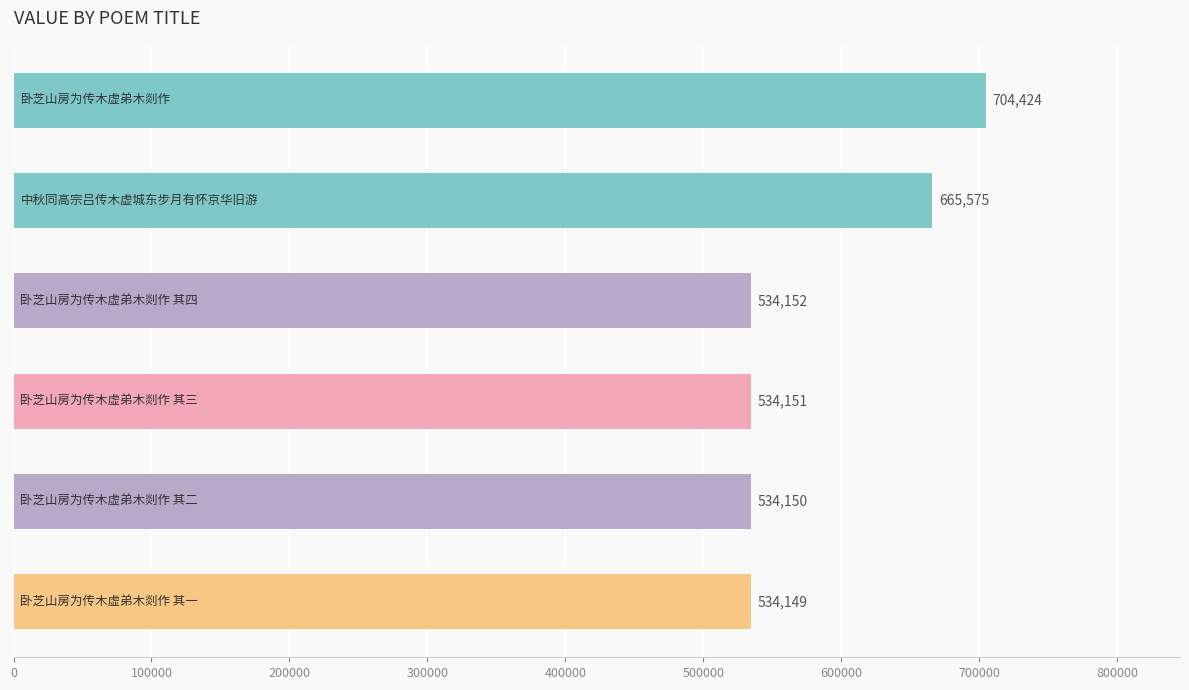

What is the value of the 3rd bar from the top?

534152